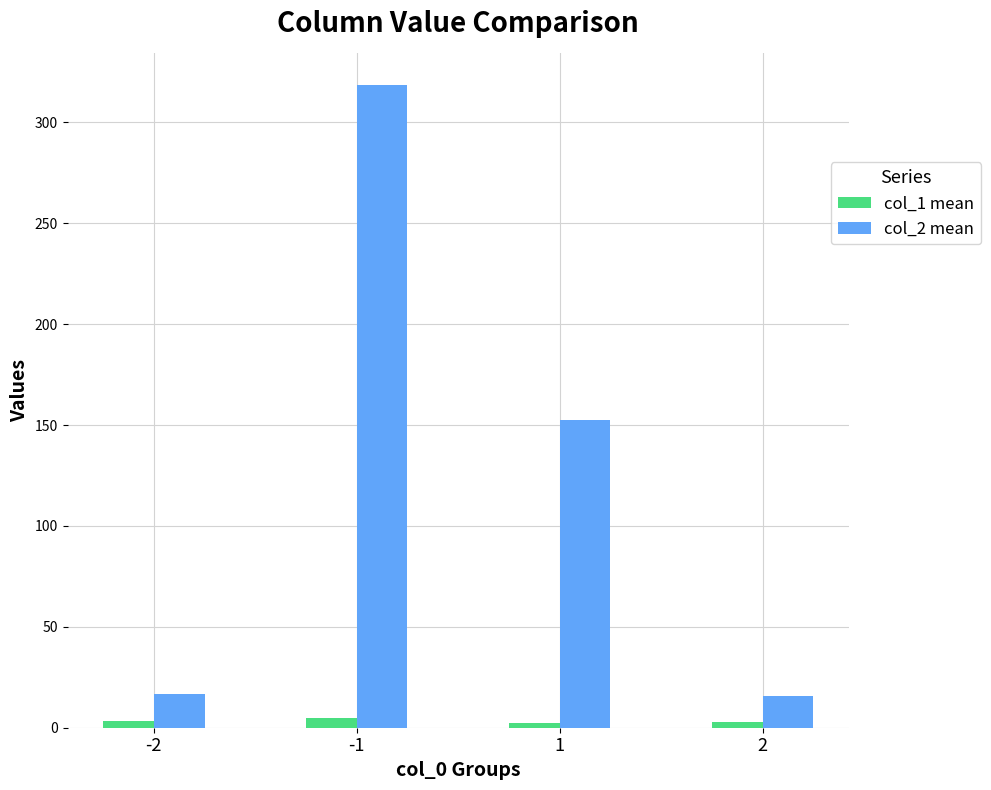

What is the sum of all col_2 mean values?

503.3